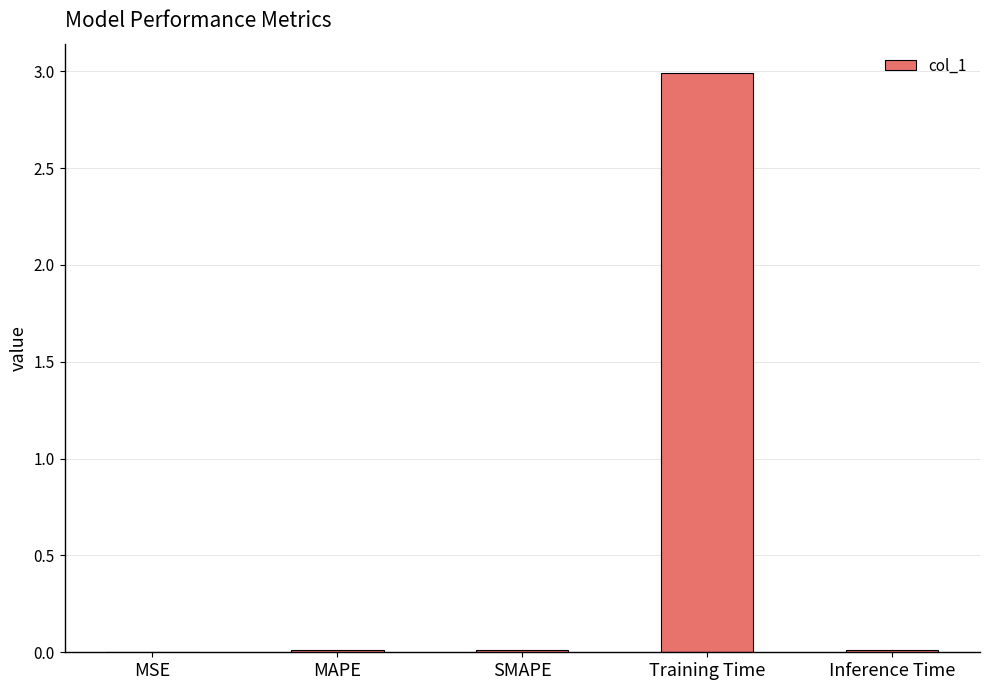

Is it true that the value at Training Time is 3.0?

True